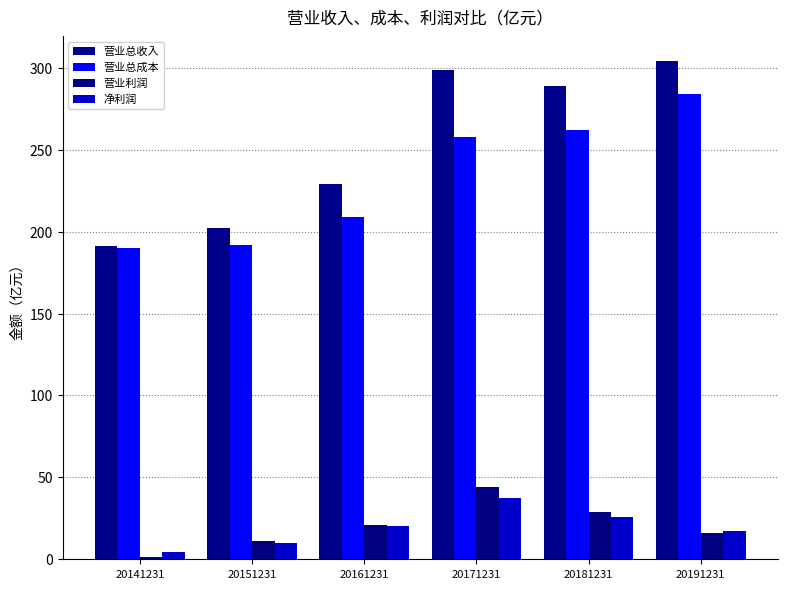

At which category is the sum across all series the highest?

20171231